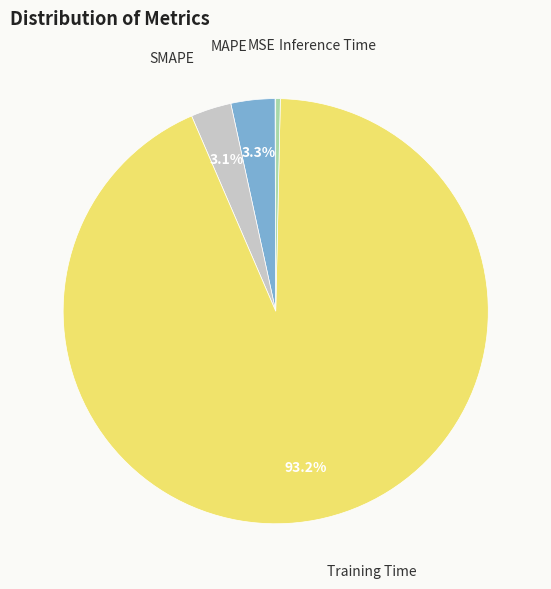

What is the majority slice?

Training Time